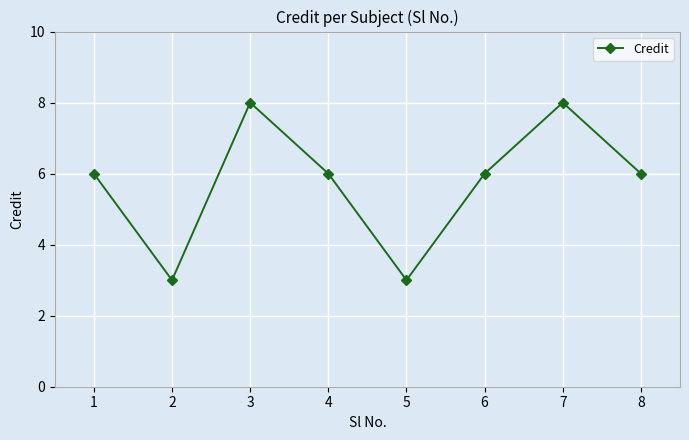

How many distinct data groups are displayed?

1